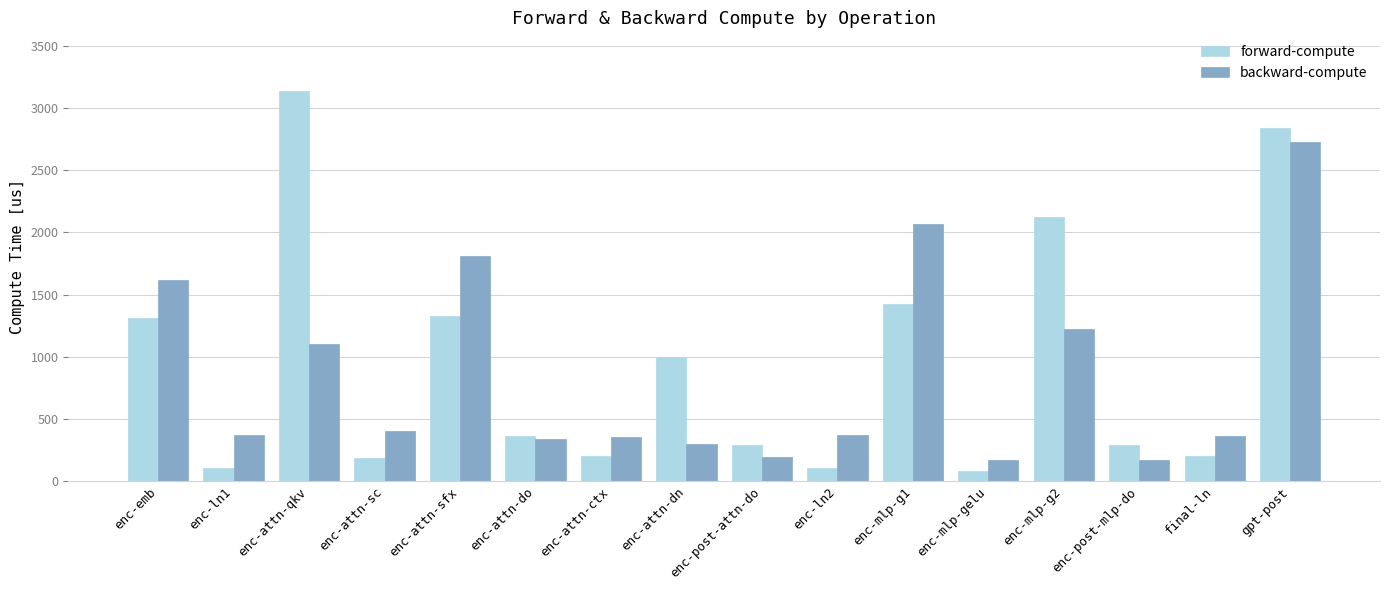

At enc-attn-ctx, list the series in order from smallest to largest.

forward-compute, backward-compute